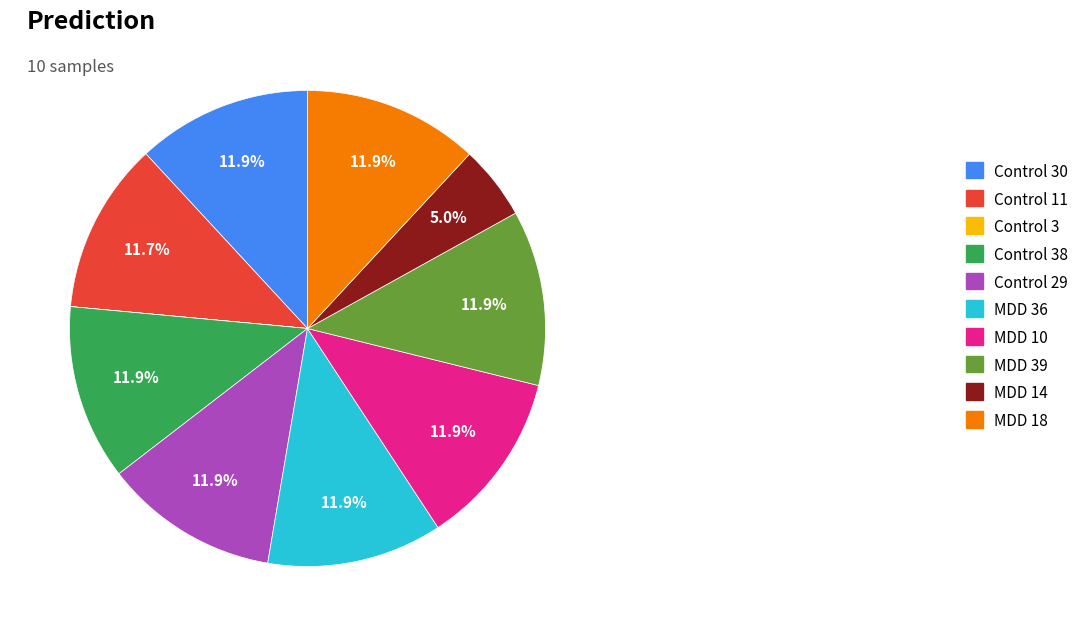

Which has a higher value, MDD 36 or MDD 14?

MDD 36